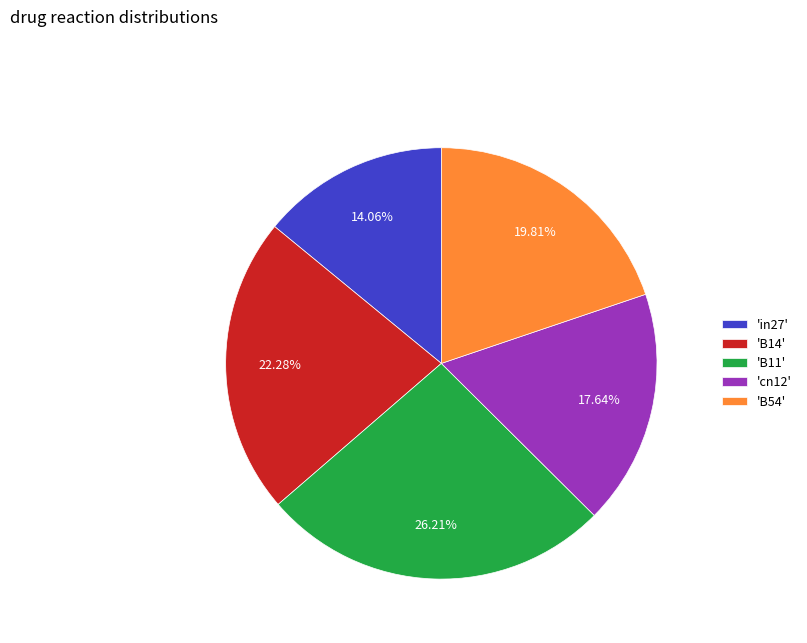

Rank the categories by value from highest to lowest.

'B11', 'B14', 'B54', 'cn12', 'in27'